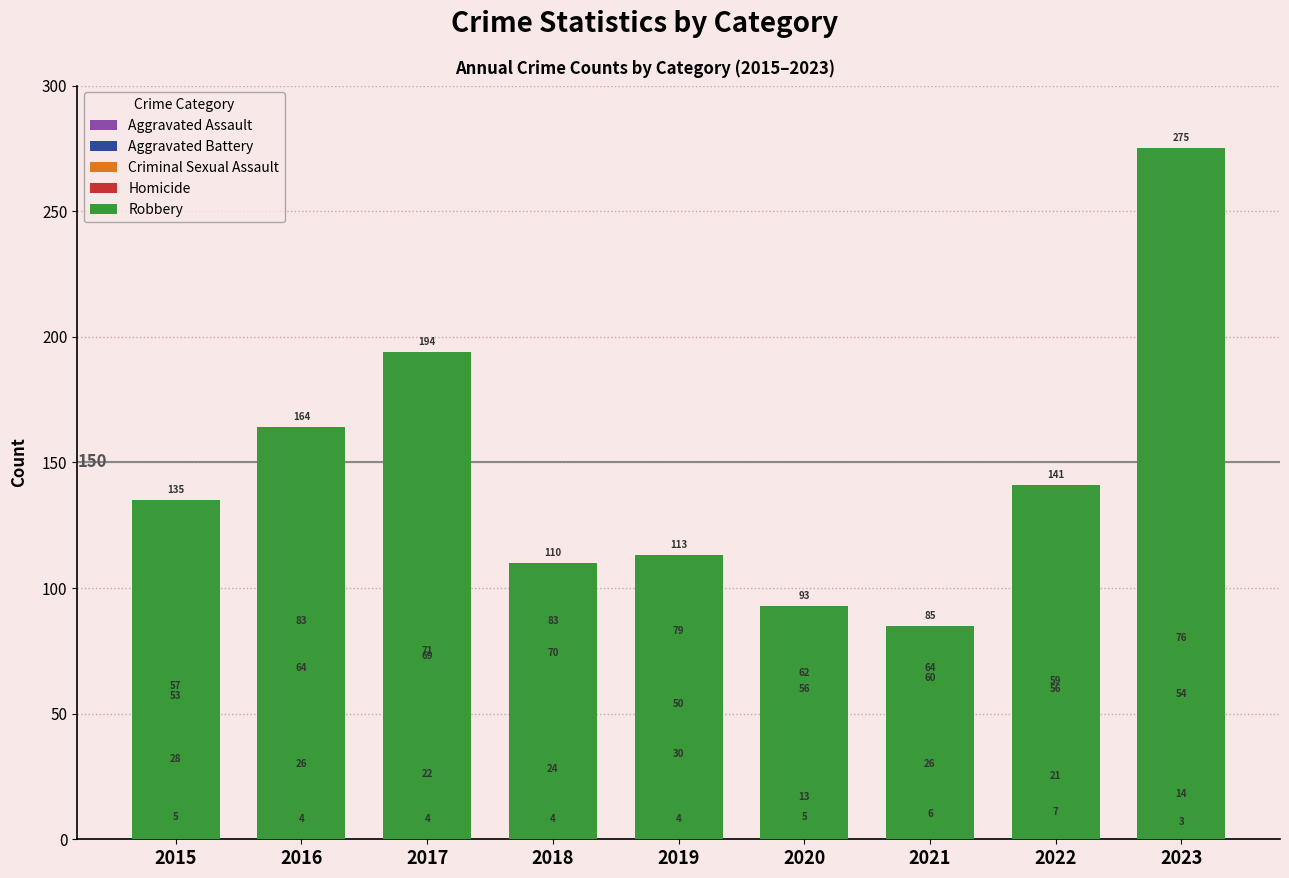

True or false: Homicide has a value of 3 at 2023.

True